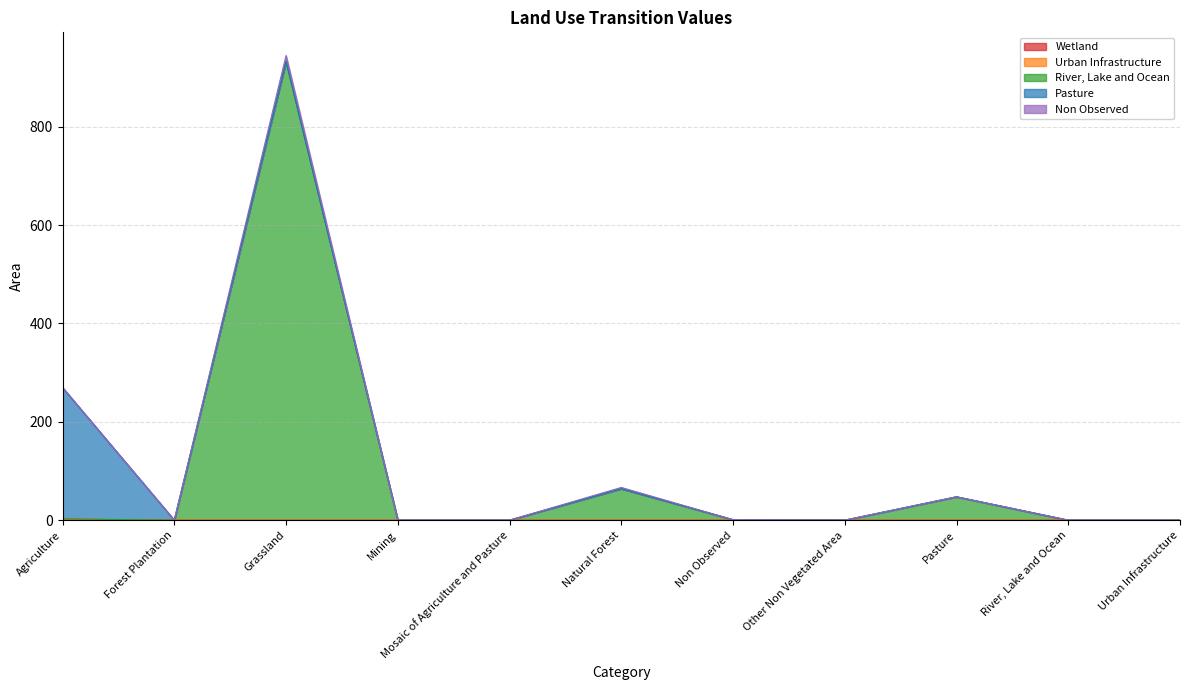

At which category is the sum across all series the highest?

Grassland